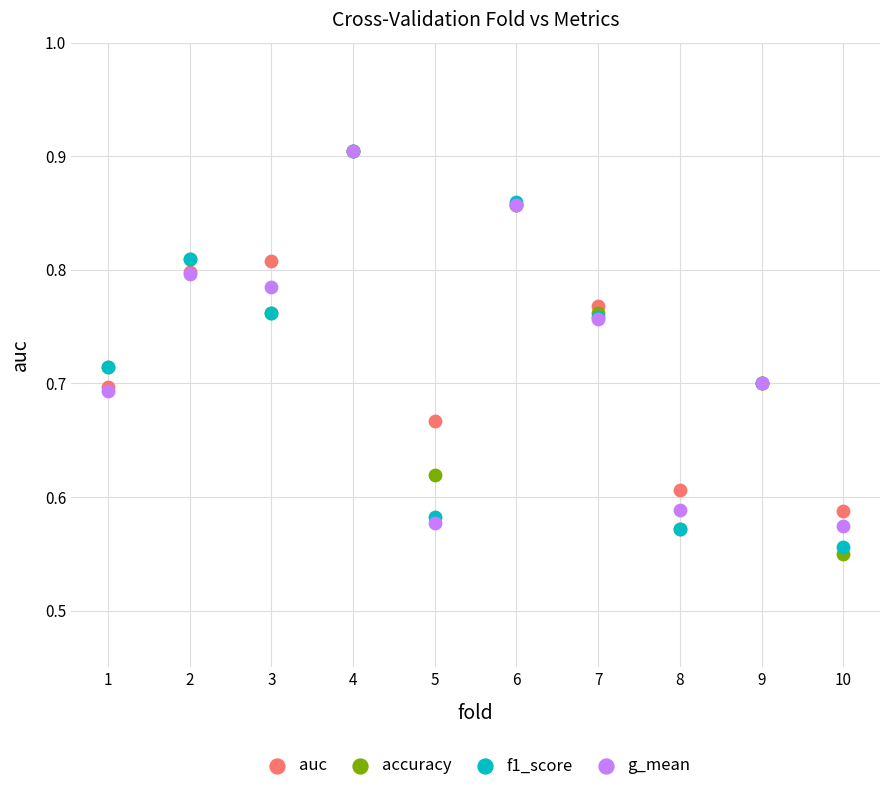

What are all the series names shown in the legend?

auc, accuracy, f1_score, g_mean